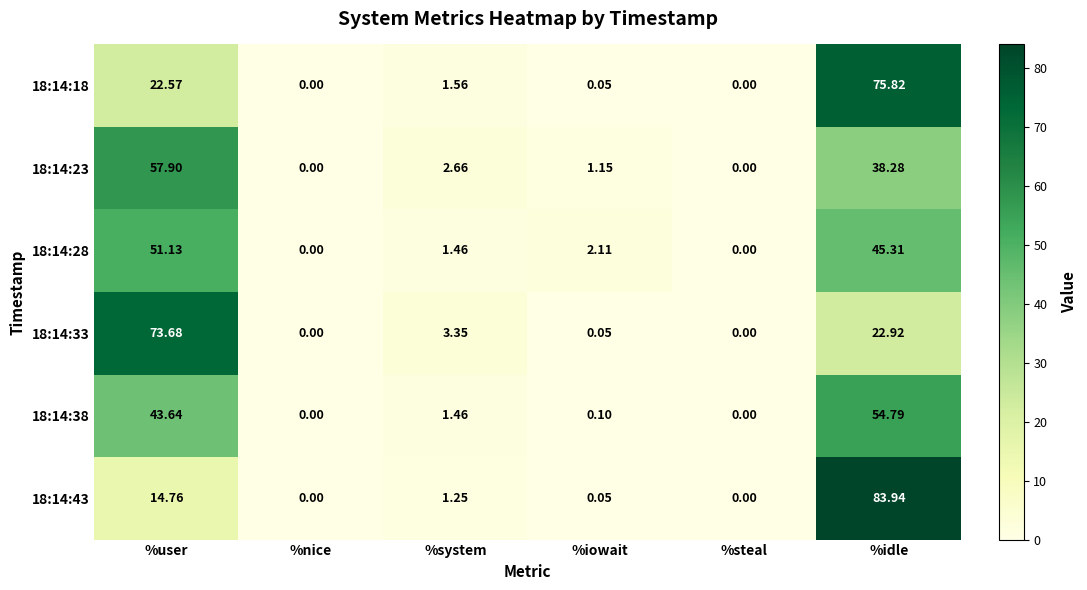

At which label does 18:14:43 reach its peak?

%idle